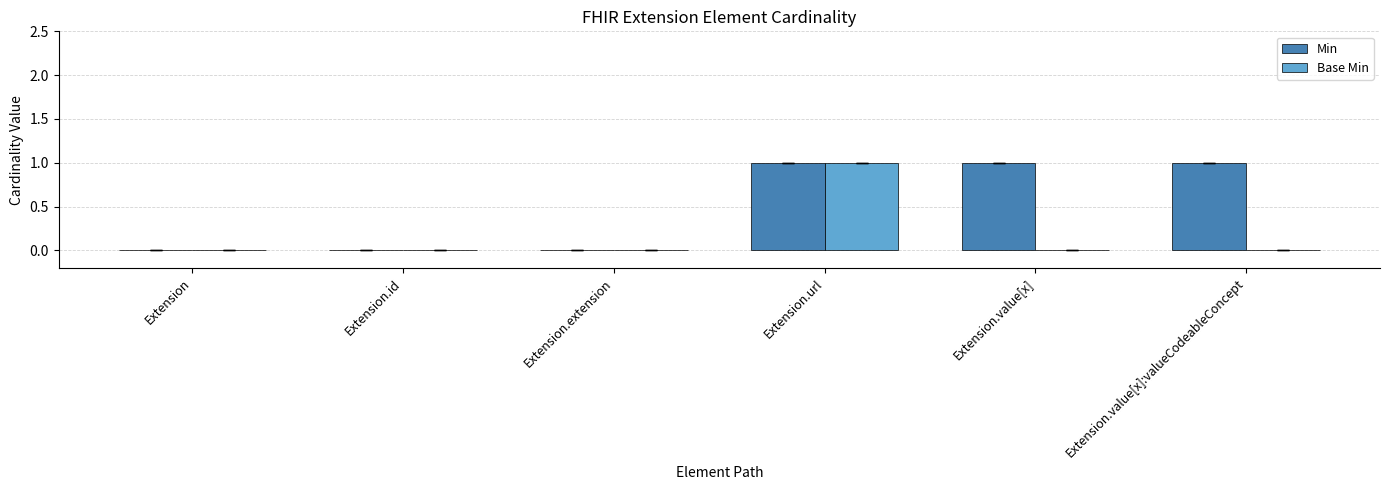

Between Extension.extension and Extension.value[x], which series saw the biggest shift?

Min